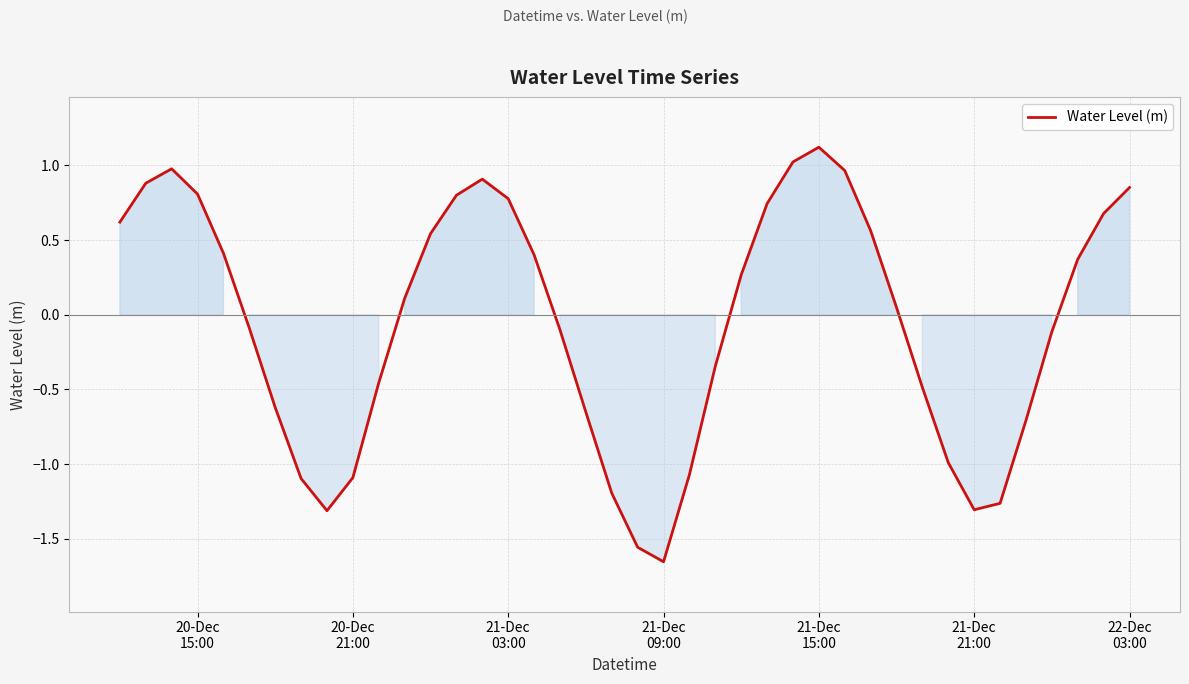

How many interior local valleys (lower than both neighbors) does the data have?

3